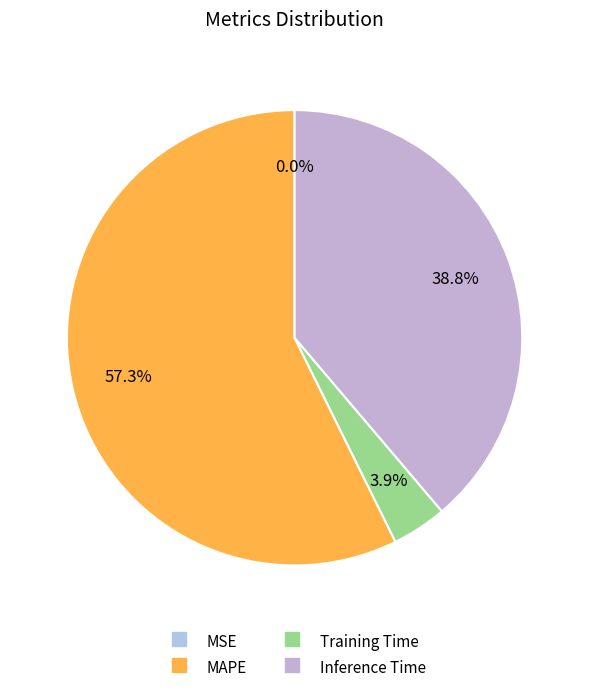

True or false: MSE accounts for 1% of the total.

False